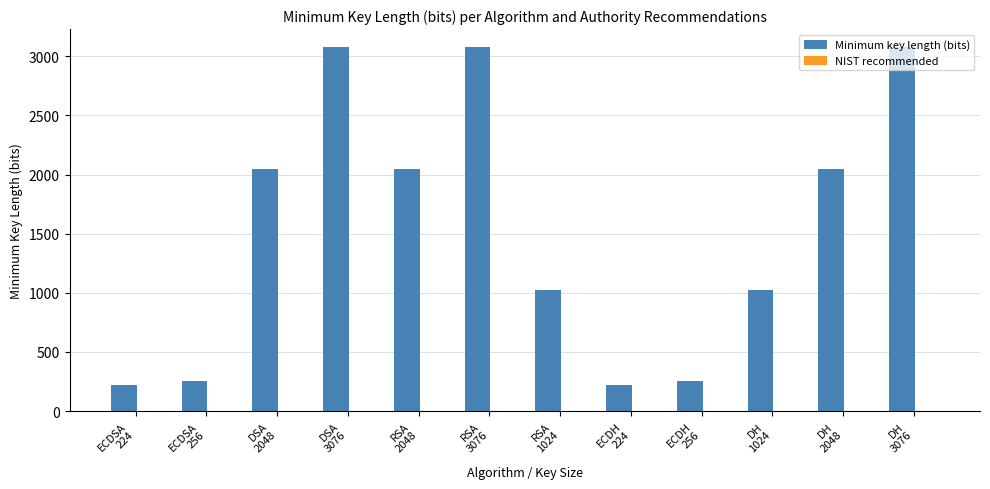

Which series has the largest total across all categories?

Minimum key length (bits)